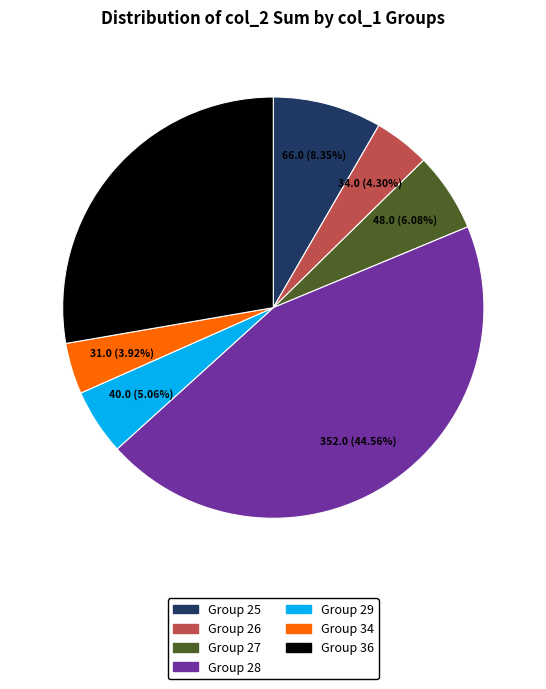

Does any single category account for the majority?

No